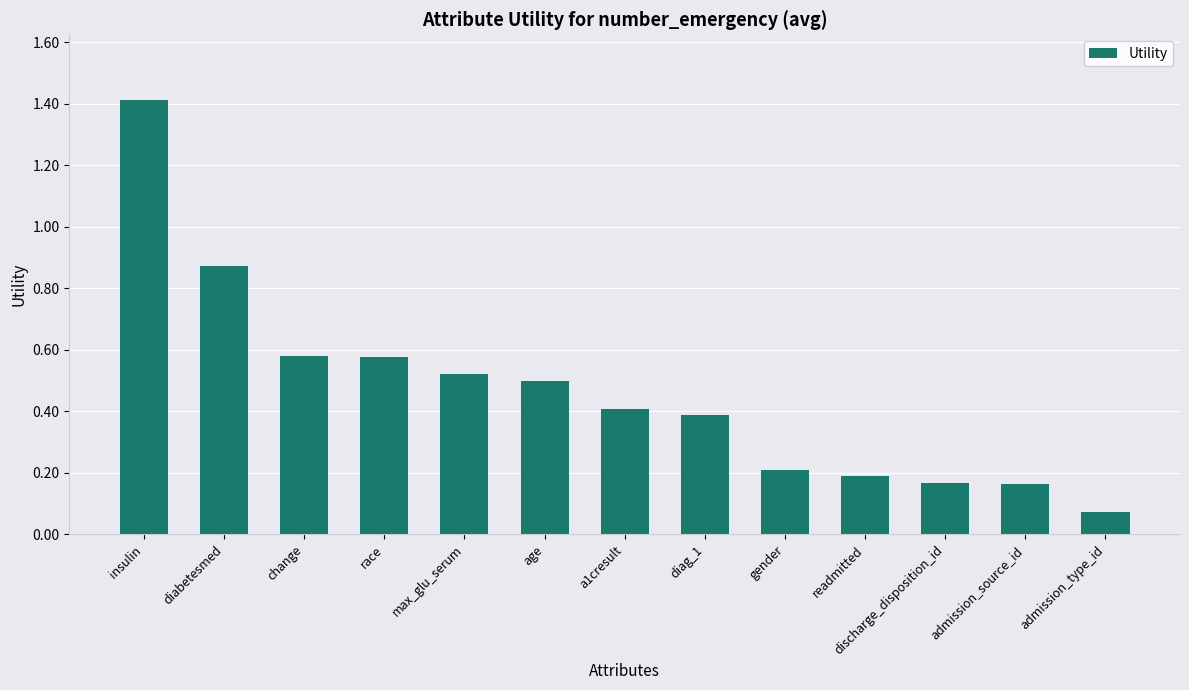

What is the sum of all values?

6.1